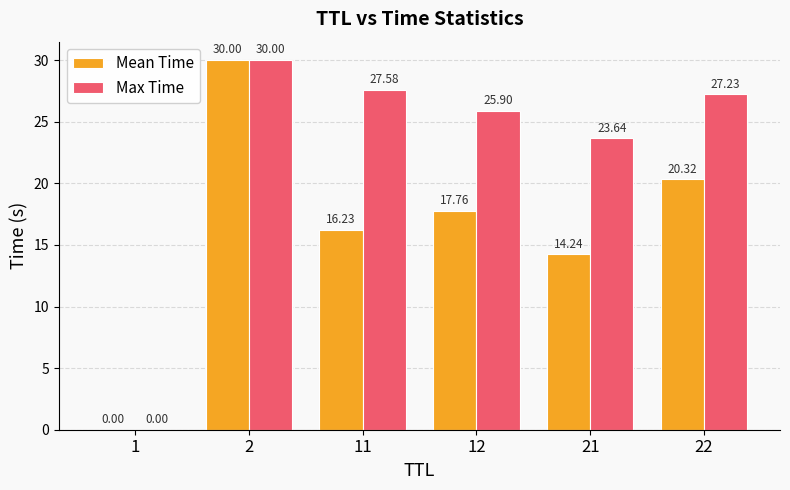

What is the sum of the Max Time values at 11 and 2?

57.6